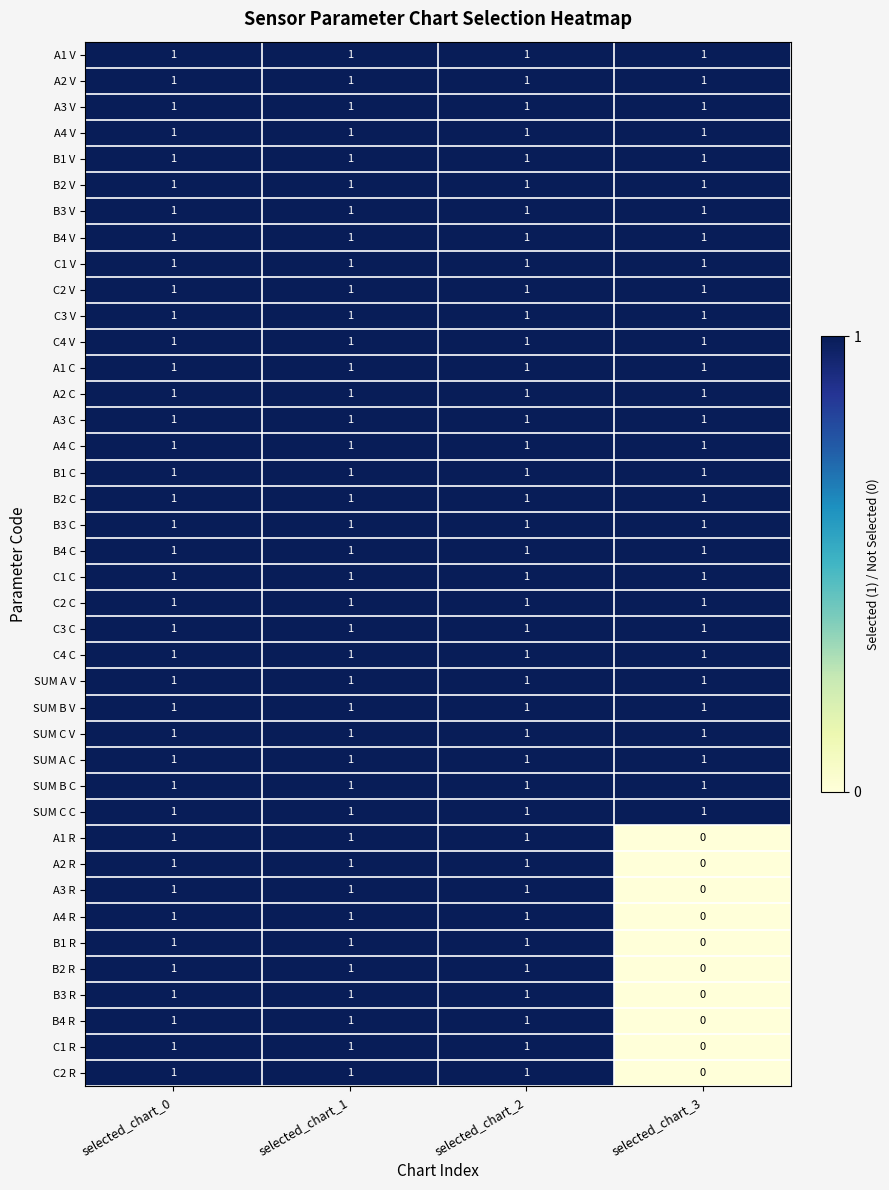

True or false: B4 V has a value of 1 at selected_chart_1.

True